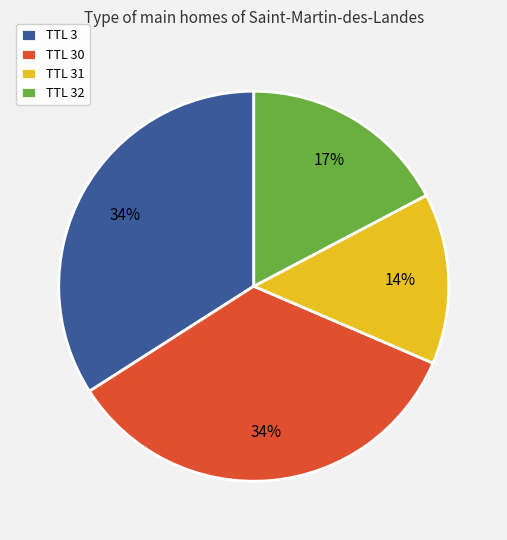

Which category has the smallest portion of the pie?

TTL 31